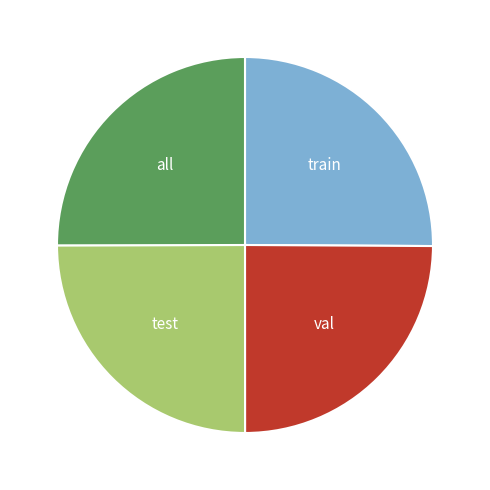

How many slices are in this pie chart?

4